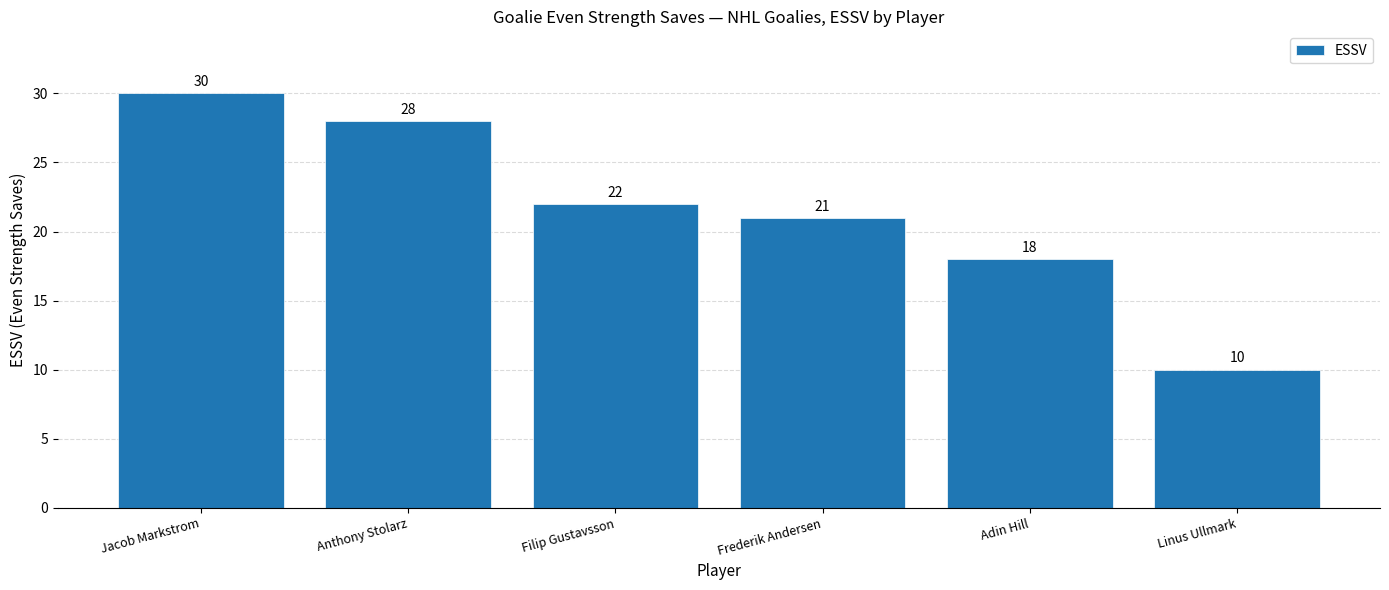

Rank the categories by value from lowest to highest.

Linus Ullmark, Adin Hill, Frederik Andersen, Filip Gustavsson, Anthony Stolarz, Jacob Markstrom